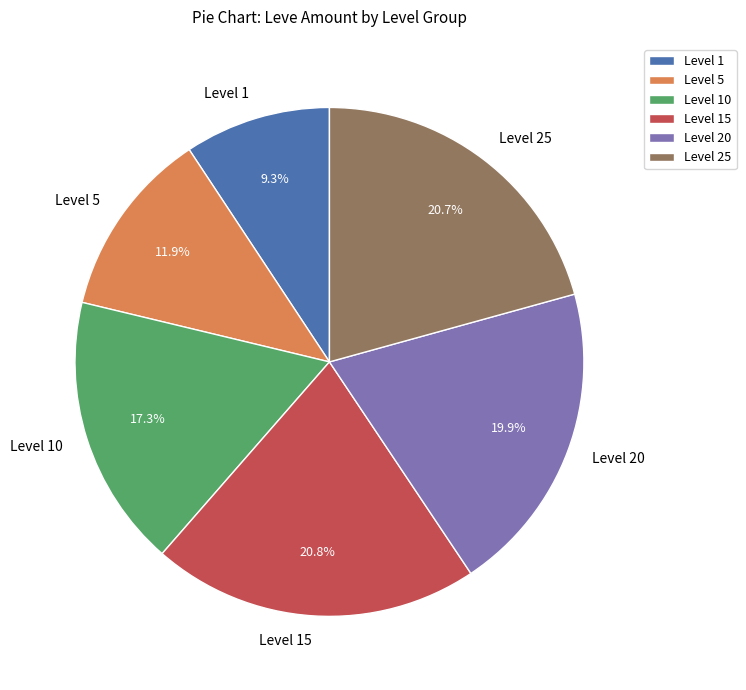

Is there any slice that represents more than half of the pie?

No